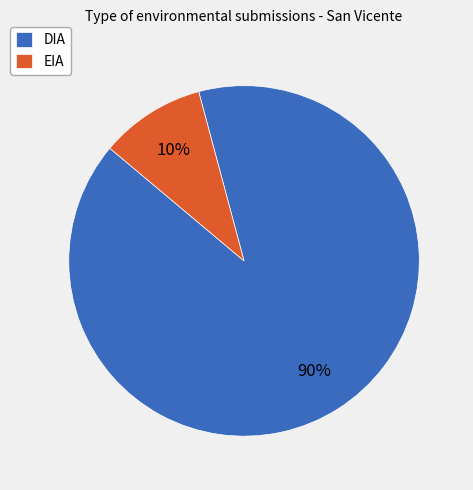

Between EIA and DIA, which is larger?

DIA